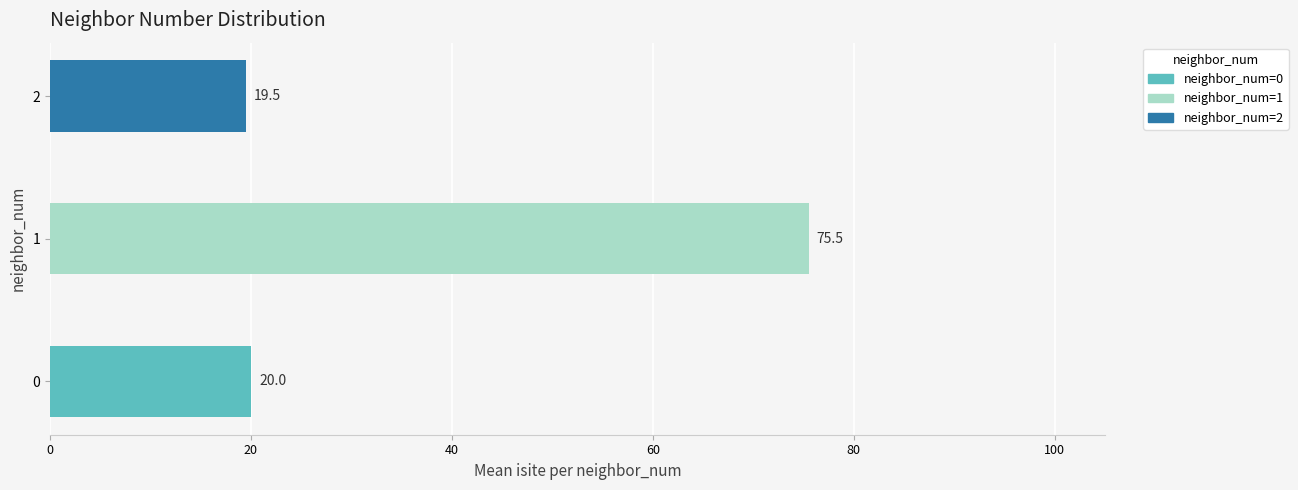

Rank the categories by value from highest to lowest.

1, 0, 2